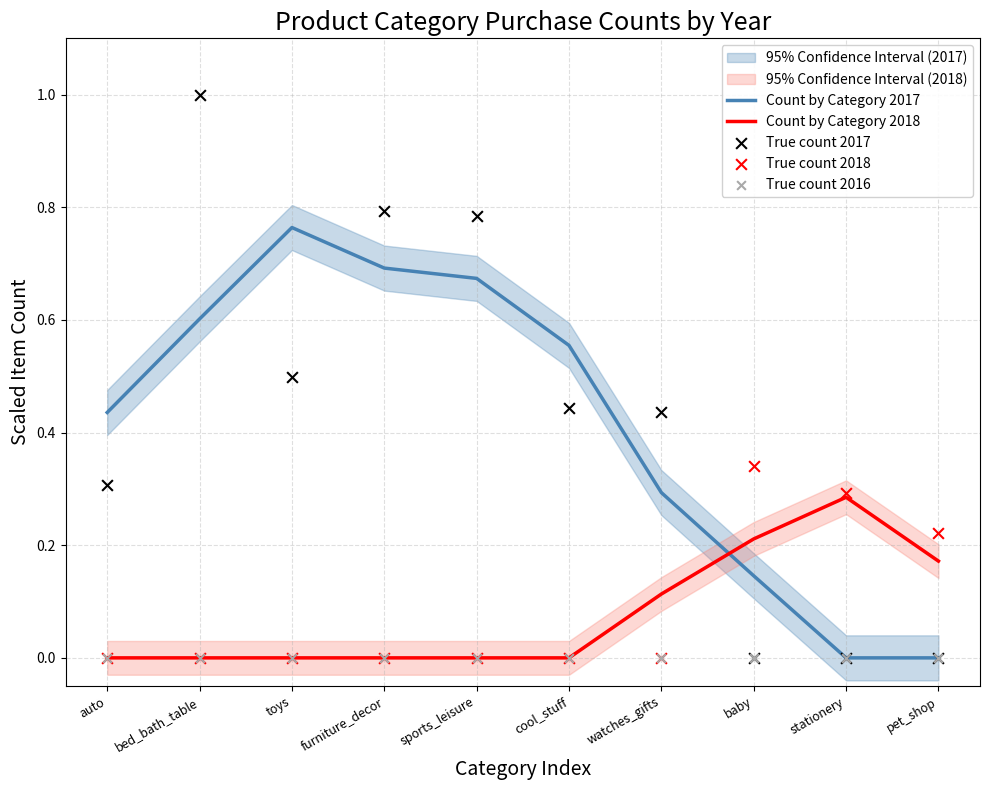

Which series reaches the minimum Y coordinate?

Count by Category 2017